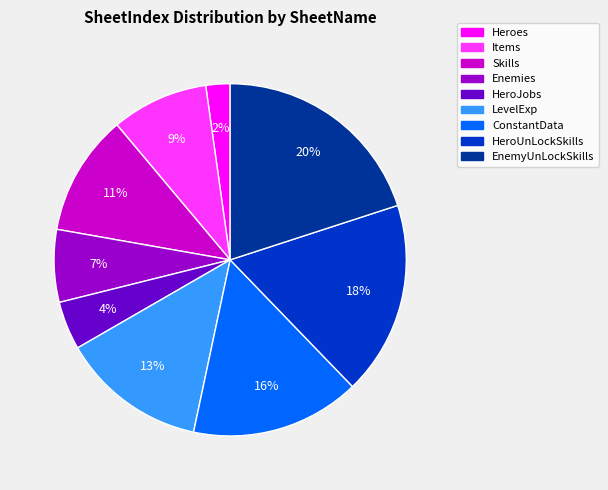

Which has a higher value, Items or LevelExp?

LevelExp